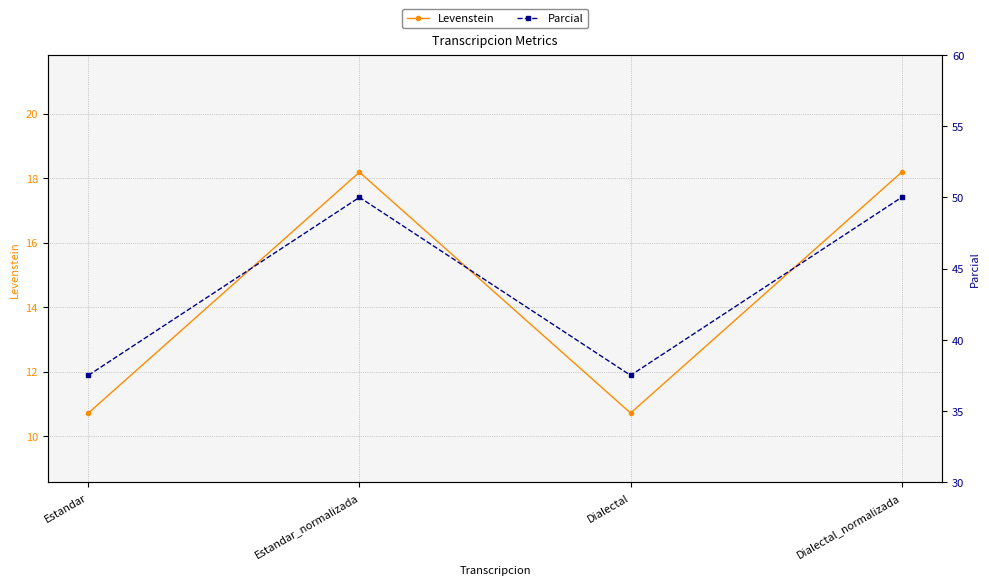

At Dialectal_normalizada, list the series in order from smallest to largest.

Levenstein, Parcial